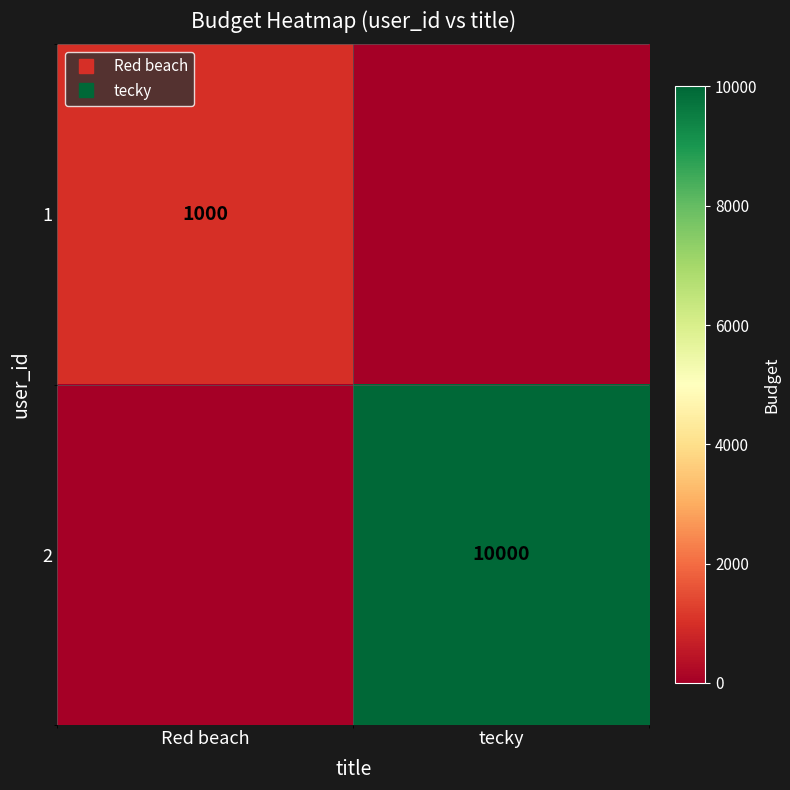

What is the difference between the maximum and minimum values in the 1 series?

1000